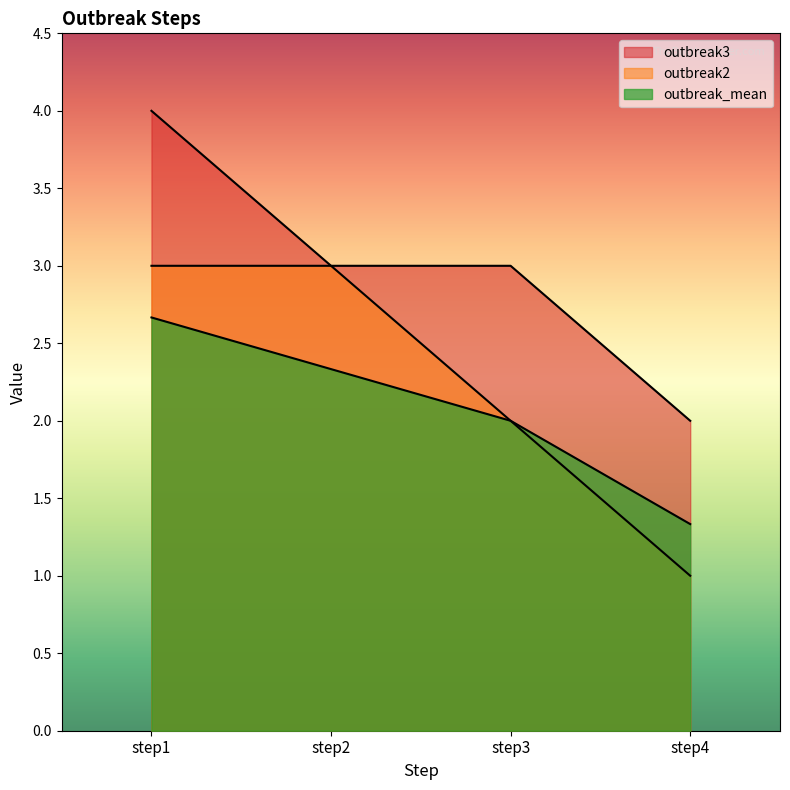

How many values in the outbreak_mean series are below 2?

1